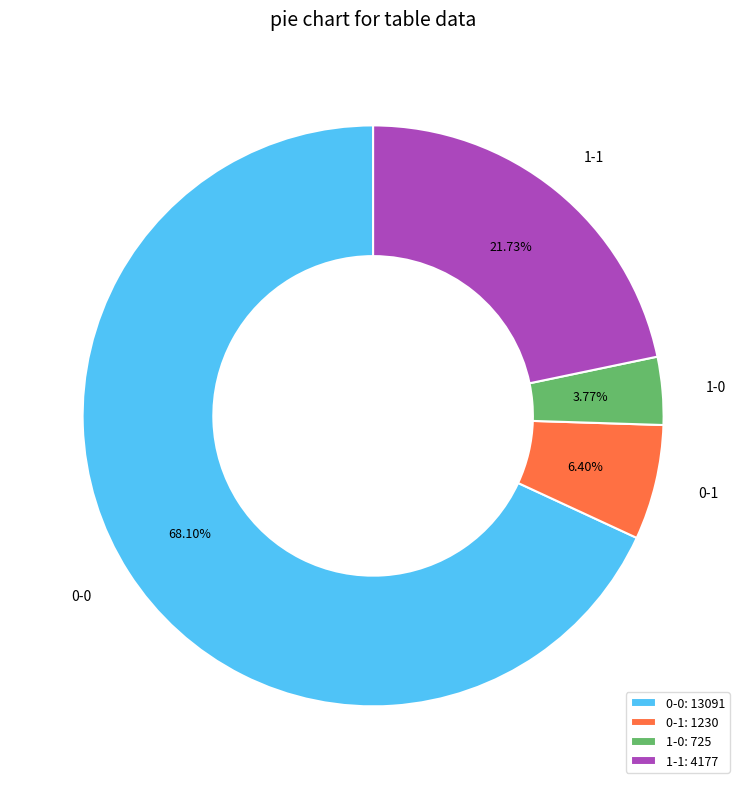

How many segments does this pie chart have?

4